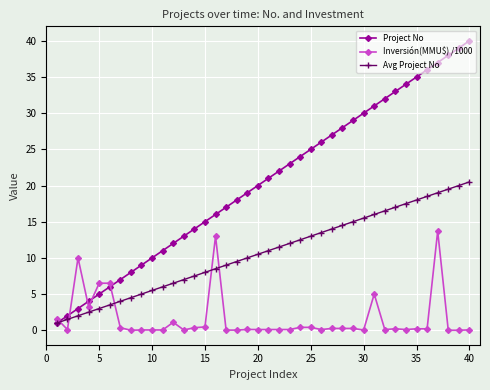

True or false: Inversión(MMU$) /1000 and Avg Project No intersect in this chart.

True